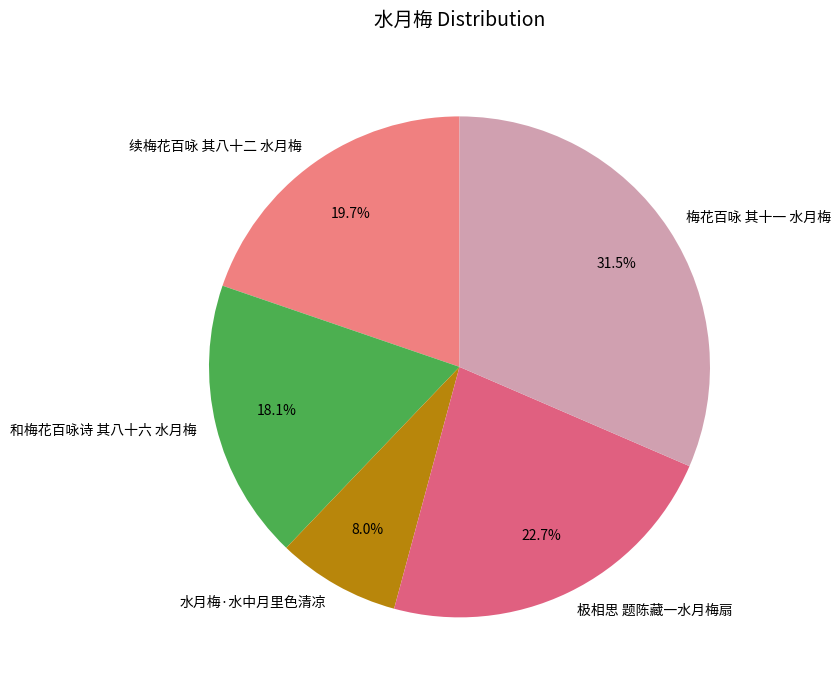

Rank the categories by value from lowest to highest.

水月梅·水中月里色清凉, 和梅花百咏诗 其八十六 水月梅, 续梅花百咏 其八十二 水月梅, 极相思 题陈藏一水月梅扇, 梅花百咏 其十一 水月梅